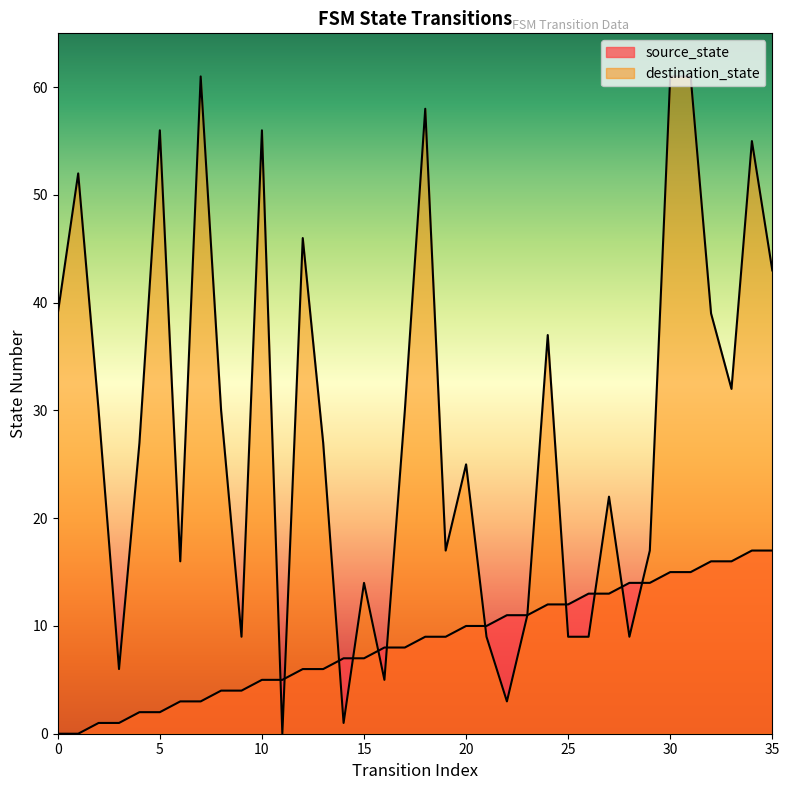

What is the difference between the destination_state values at 11 and 13?

27